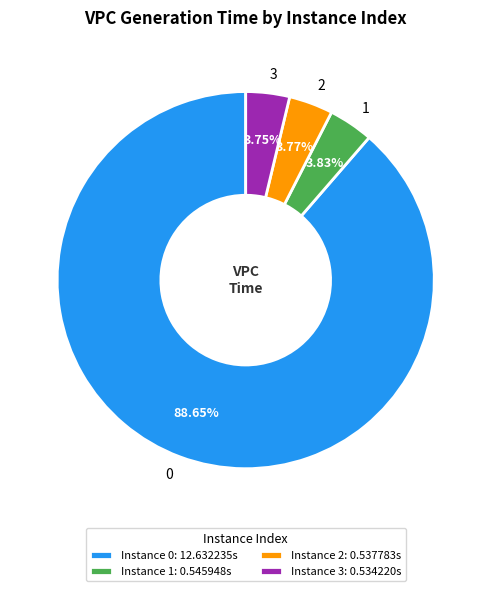

To the nearest percent, what is the average slice percentage?

25%